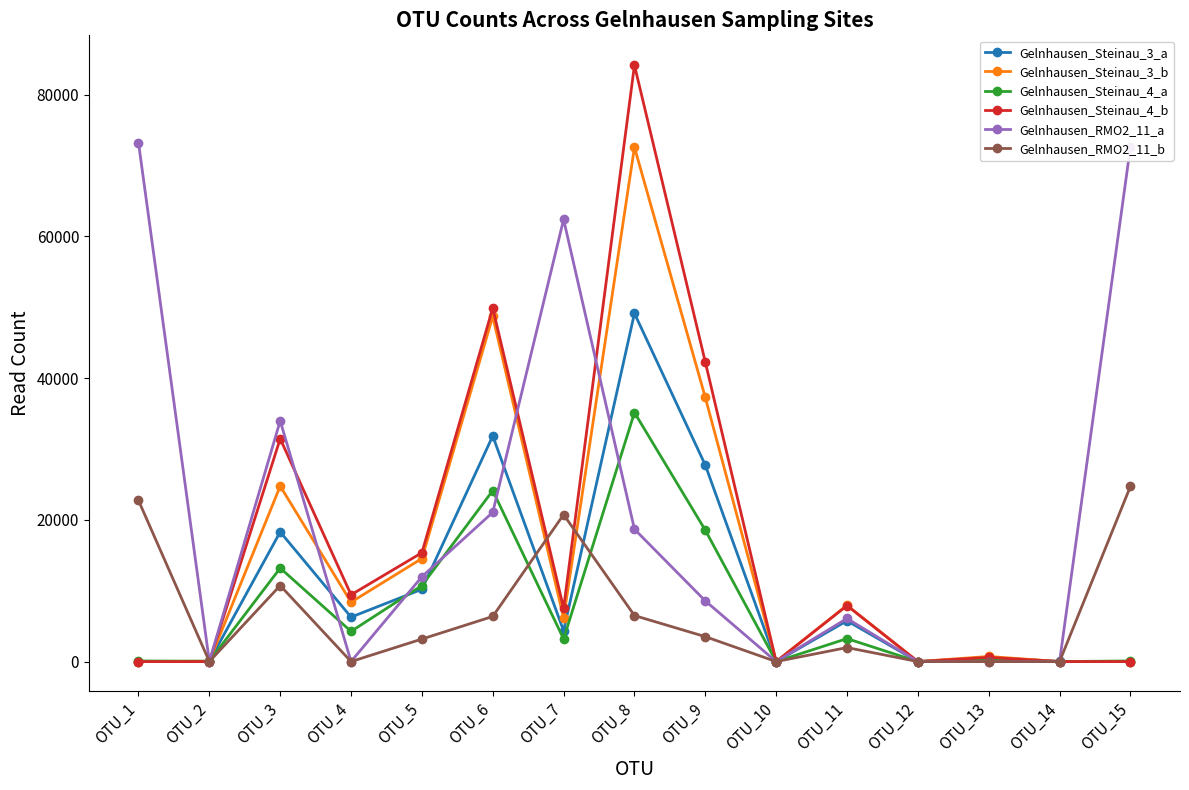

At which category does Gelnhausen_RMO2_11_a reach its first local peak?

OTU_3